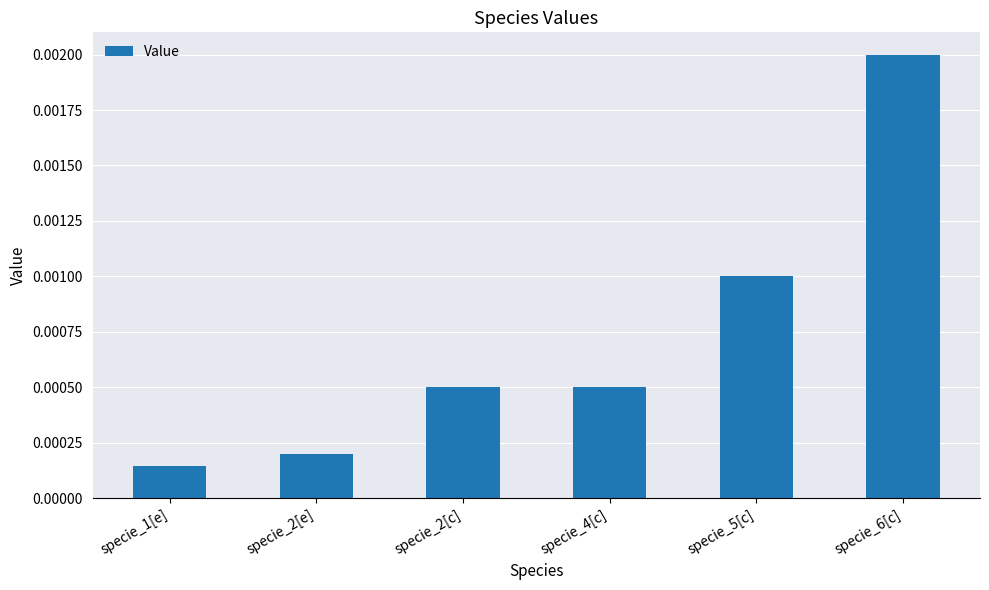

Between specie_2[e] and specie_1[e], which is larger?

specie_2[e]